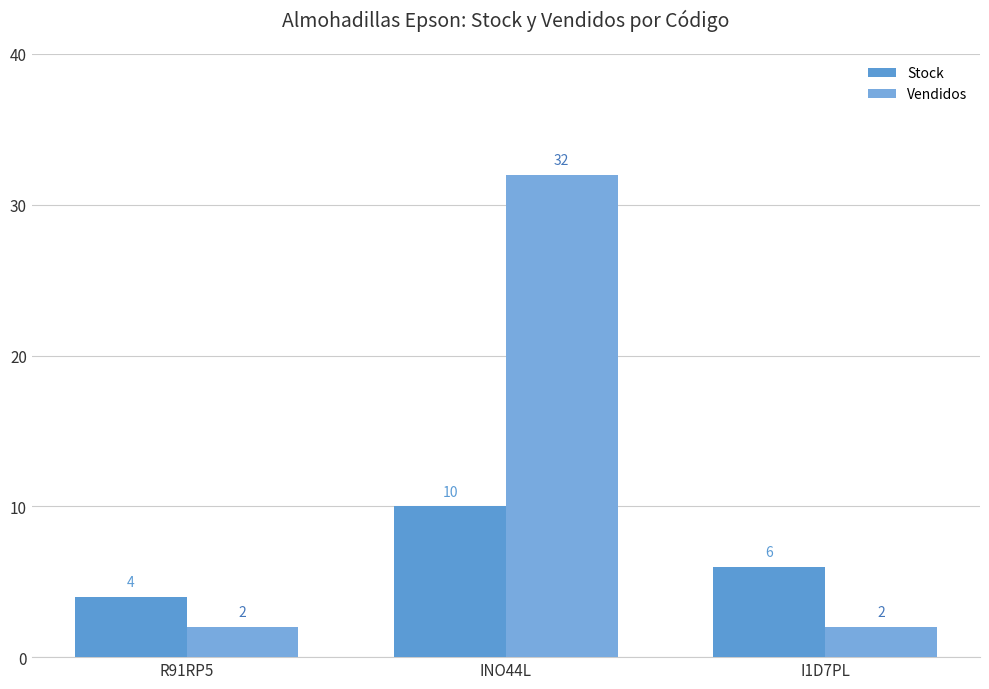

Is it true that Stock equals 10 at INO44L?

True